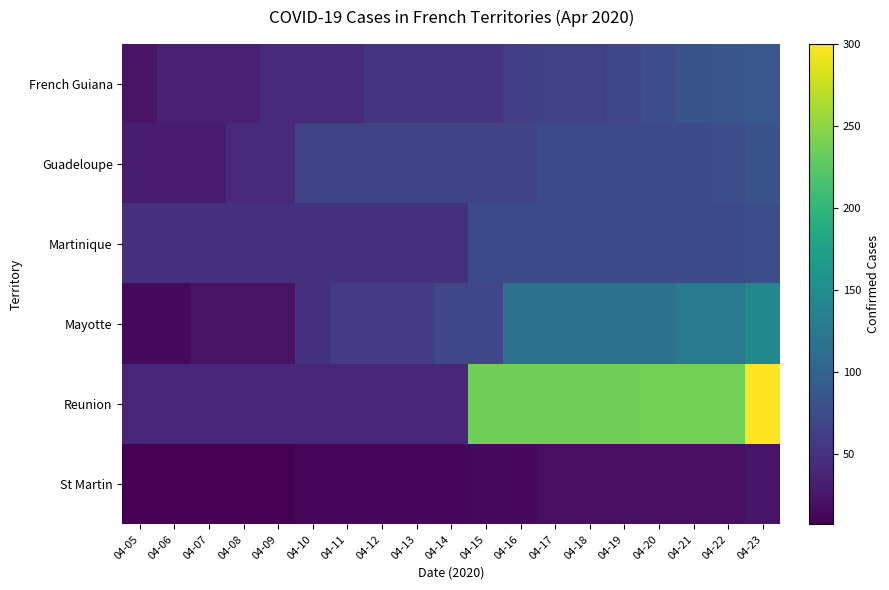

Between 04-11 and 04-18, which is larger?

04-18